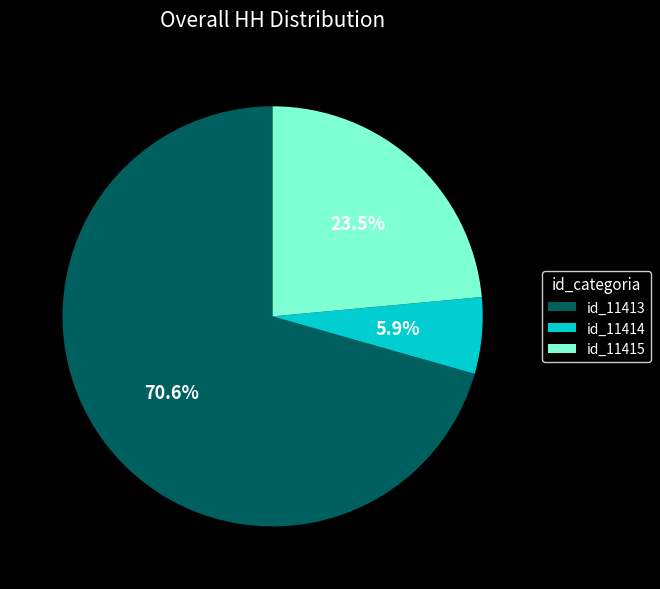

Does any single category account for the majority?

Yes